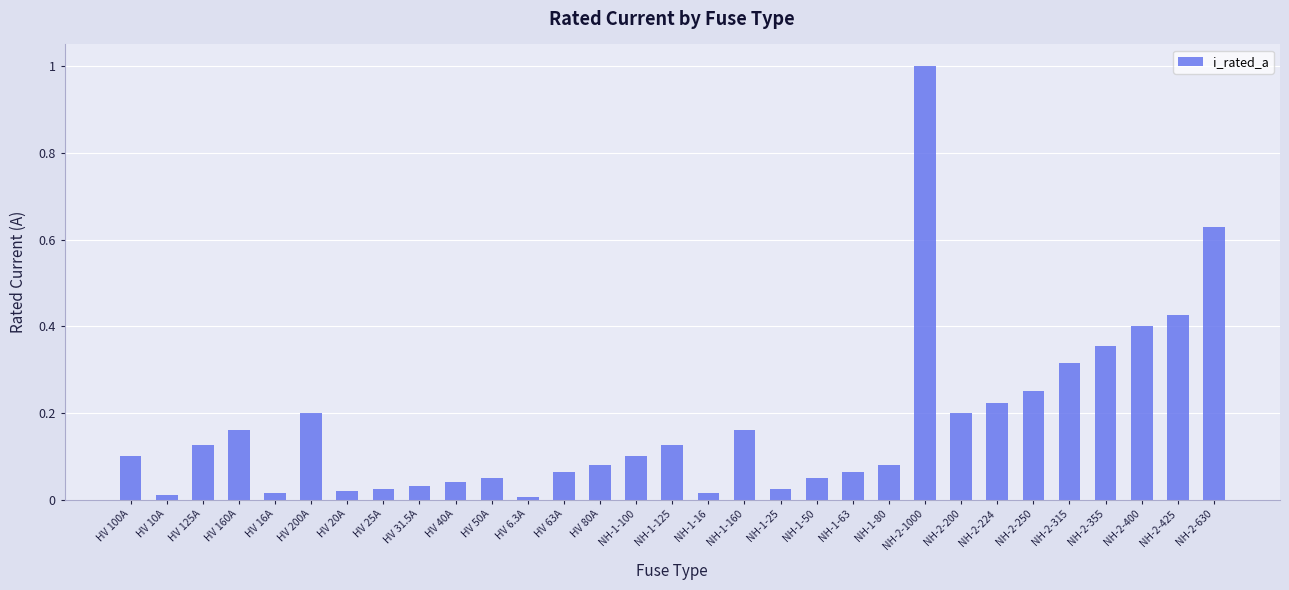

What position from the right is HV 25A?

24